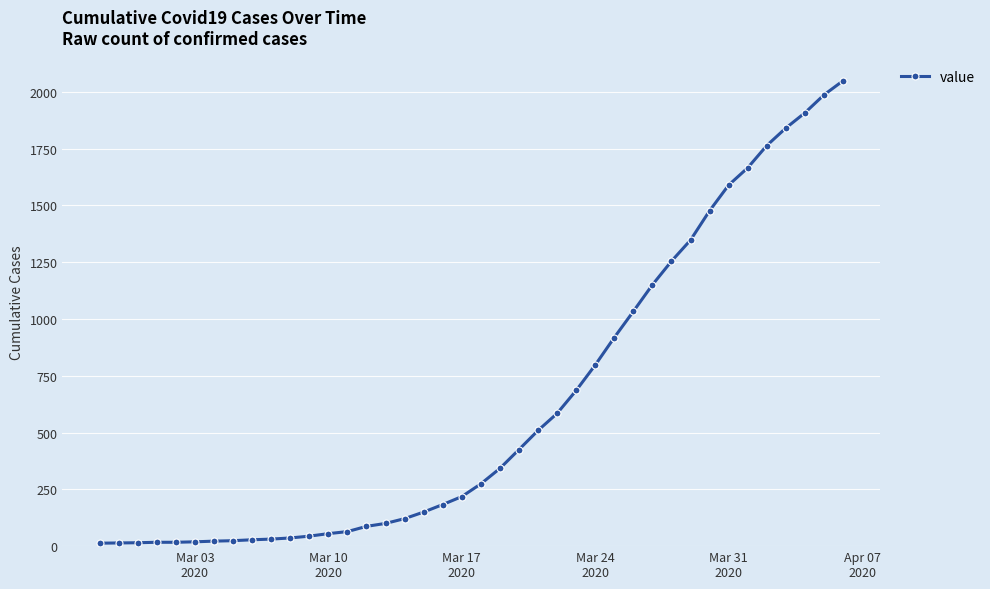

What is the difference between the second highest and second lowest values?

1972